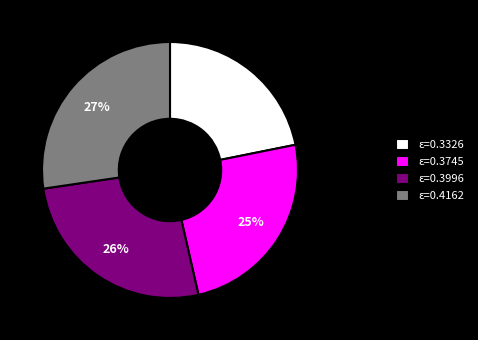

Count the number of slices in the pie.

4